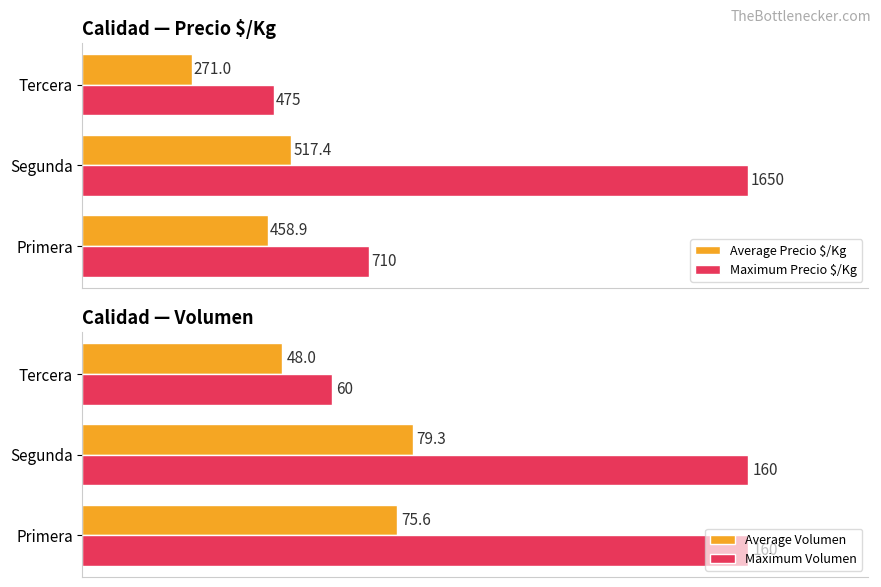

List the labels in order of Average Precio $/Kg value, largest first.

Segunda, Primera, Tercera